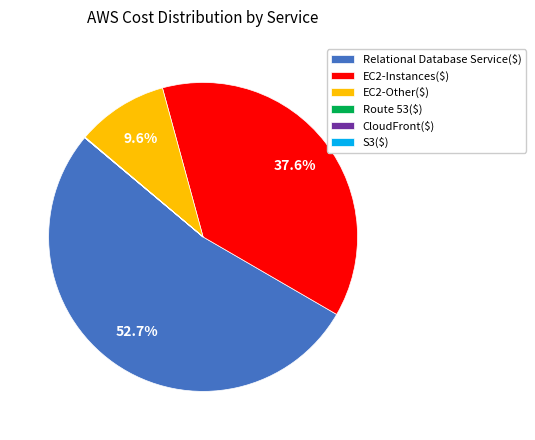

Does Relational Database Service($) represent more than half of the total?

Yes